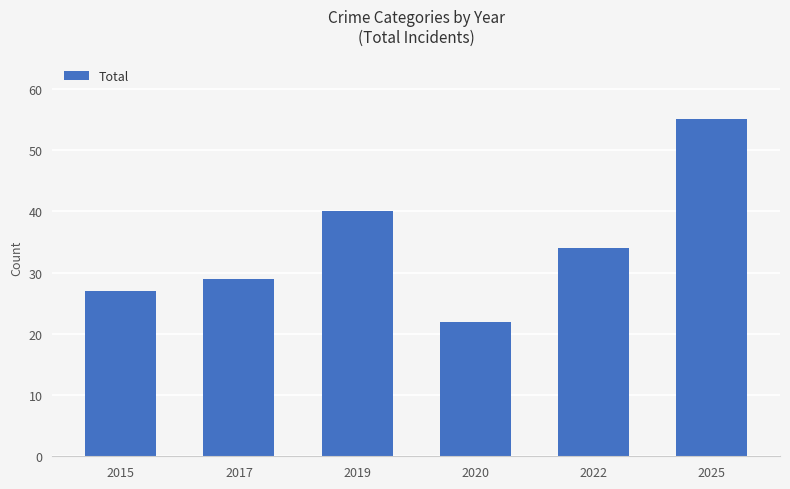

What is the difference between the values at 2019 and 2025?

15